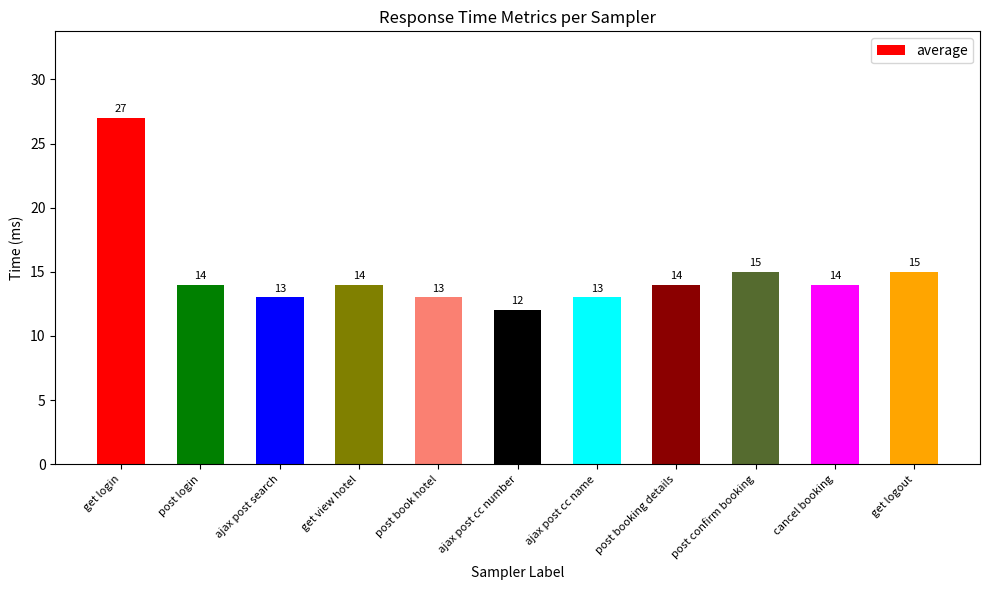

True or false: the data shows 27 at post confirm booking.

False